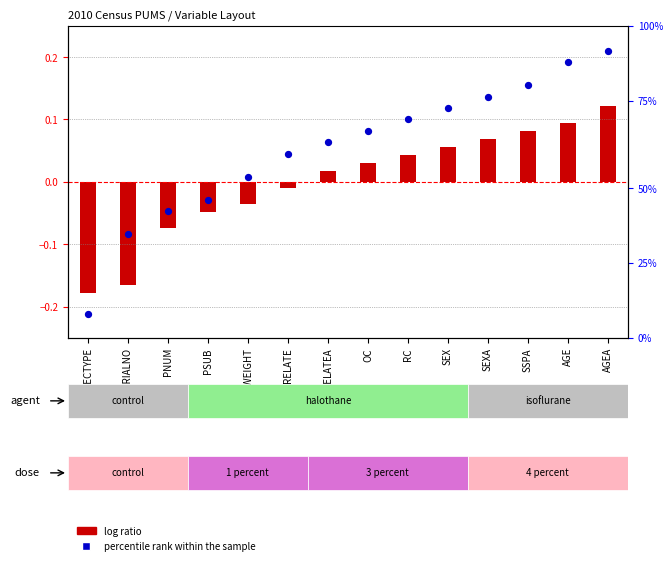

Which series has the largest total across all categories?

percentile rank within the sample